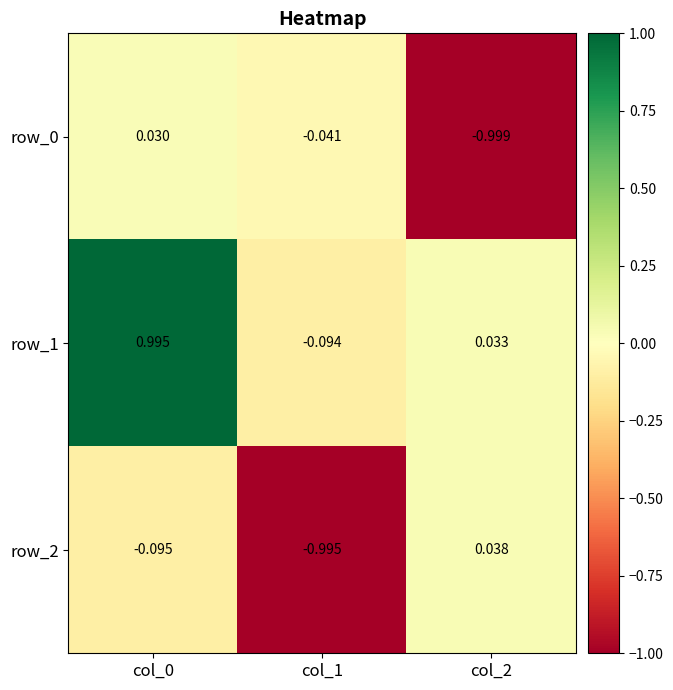

Is the value of row_1 at col_2 greater than the value of row_0 at col_2?

Yes